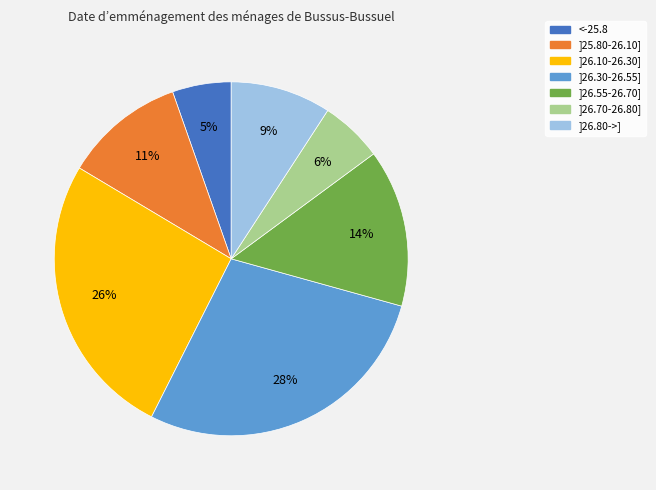

Combined, do ]26.55-26.70] and ]26.30-26.55] account for over 50%?

No